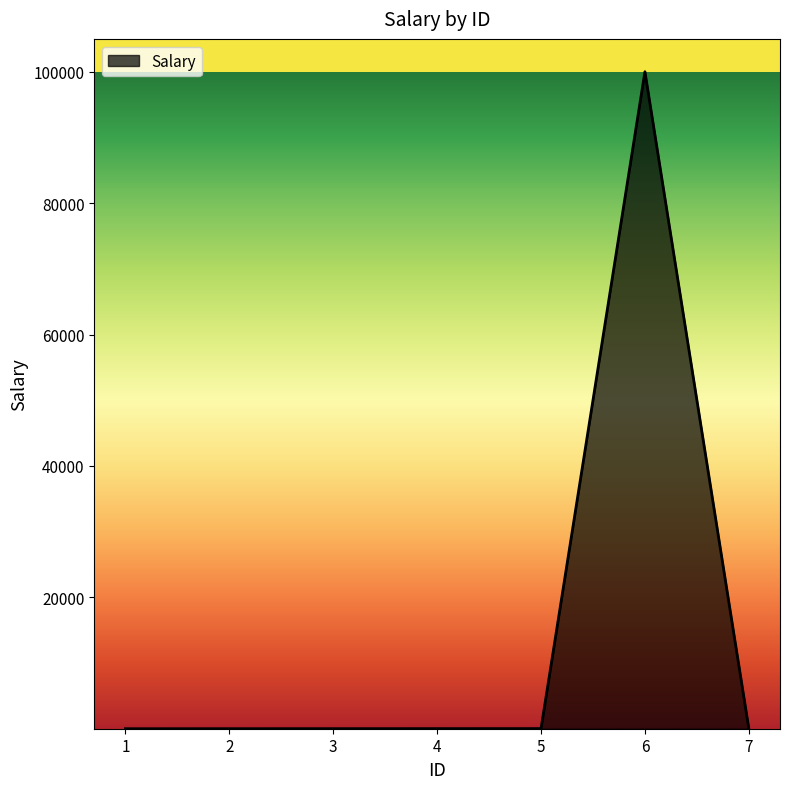

True or false: the data has more than 0 interior local peaks.

True